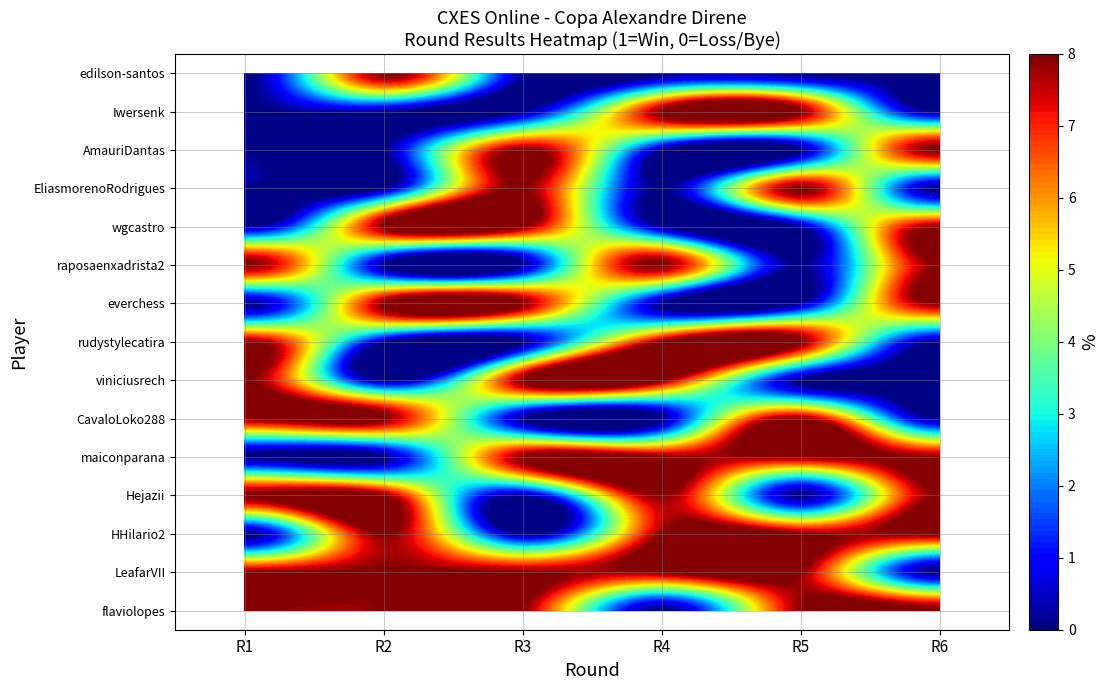

What is the greatest value displayed?

1